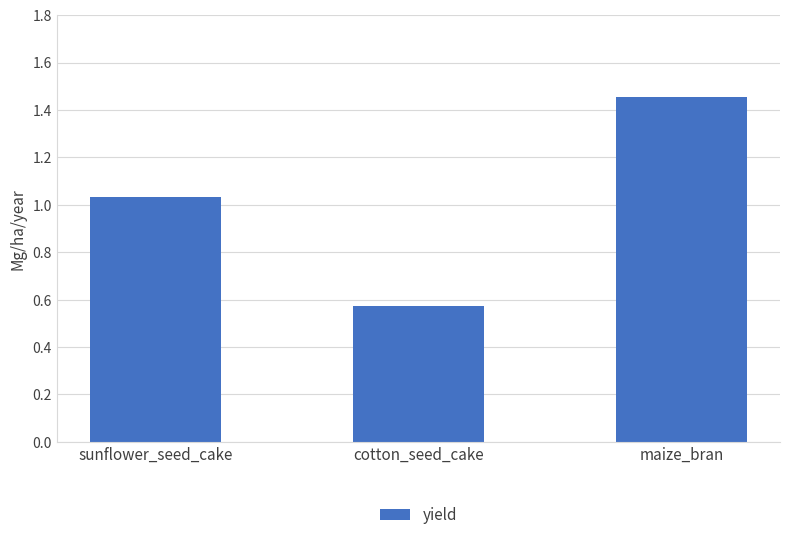

List the labels in order of value, largest first.

maize_bran, sunflower_seed_cake, cotton_seed_cake